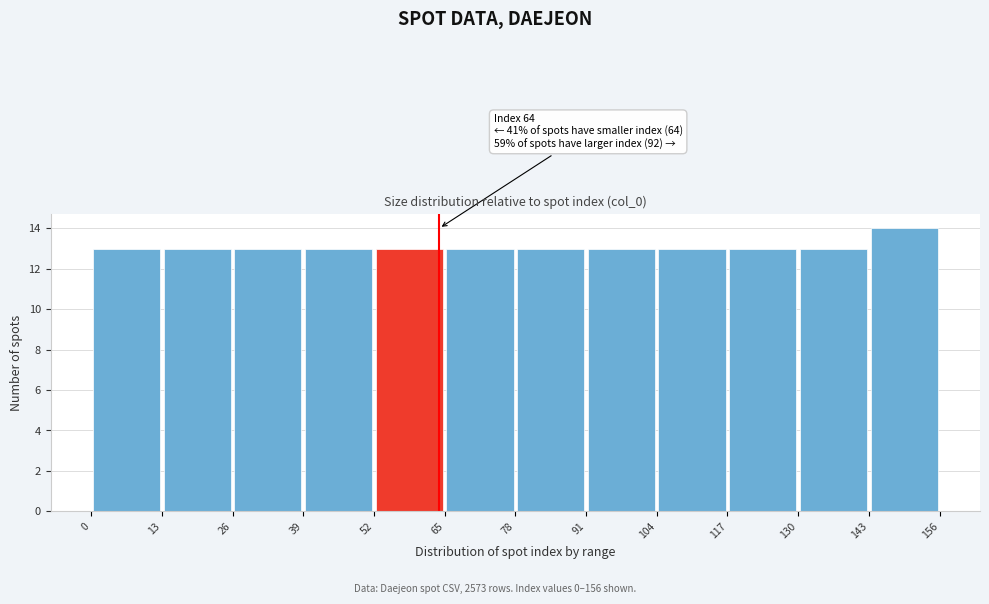

Which range on the x-axis has the tallest bar?

143 to 156